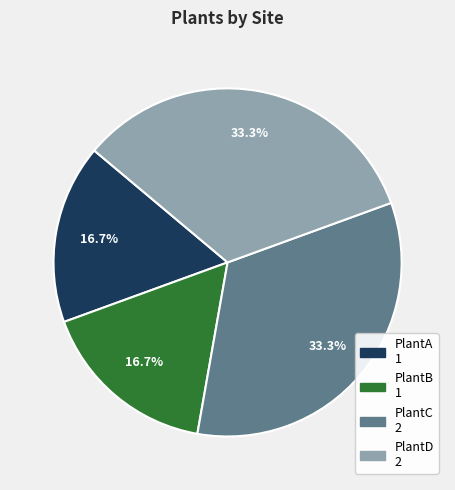

Does PlantD represent more than half of the total?

No